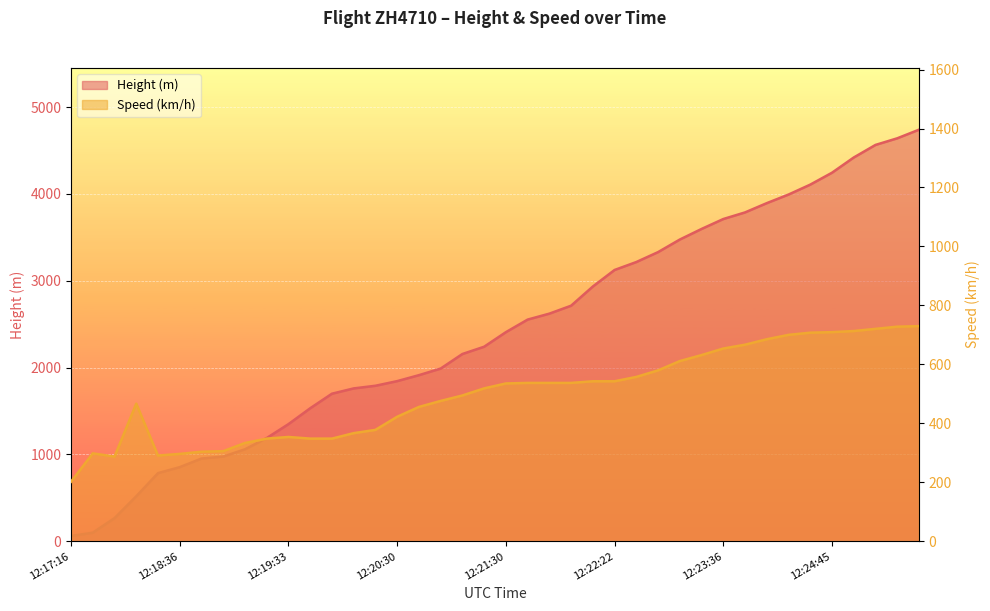

Which category has the lowest value in the Speed series?

12:17:16